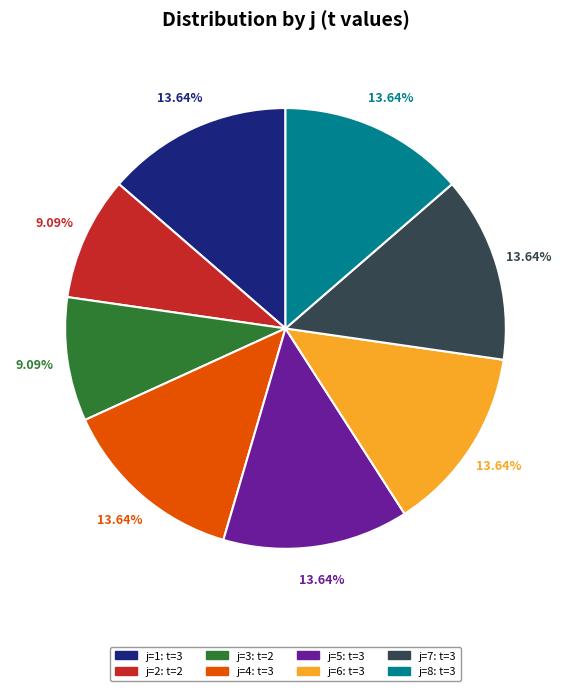

To the nearest percent, what is the average slice percentage?

12%